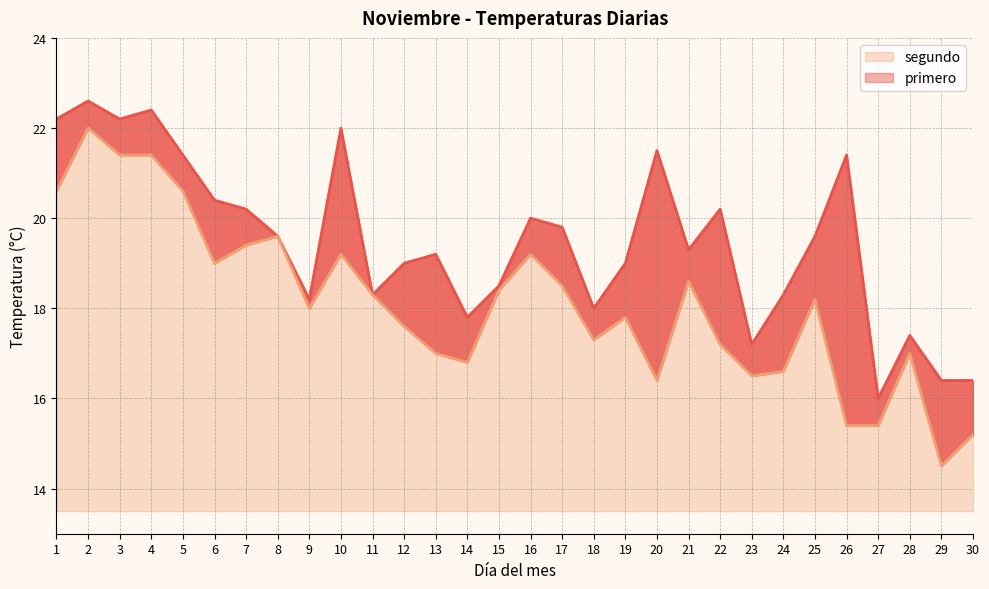

Count the number of categories in the chart.

30